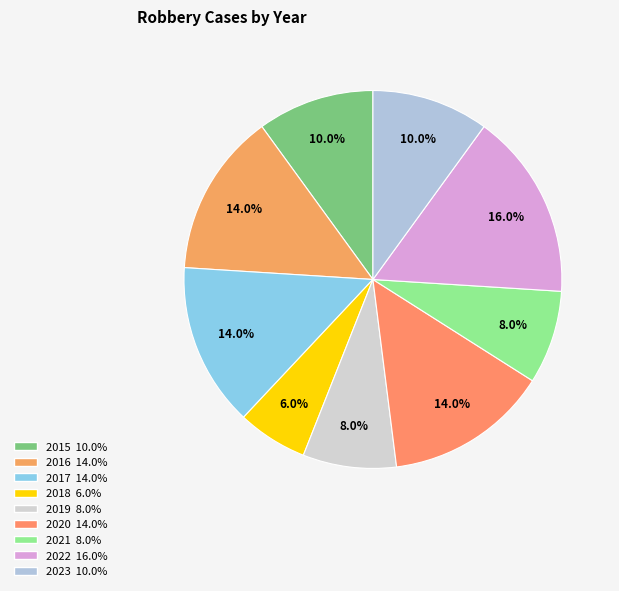

To the nearest percent, what is the average slice percentage?

11%